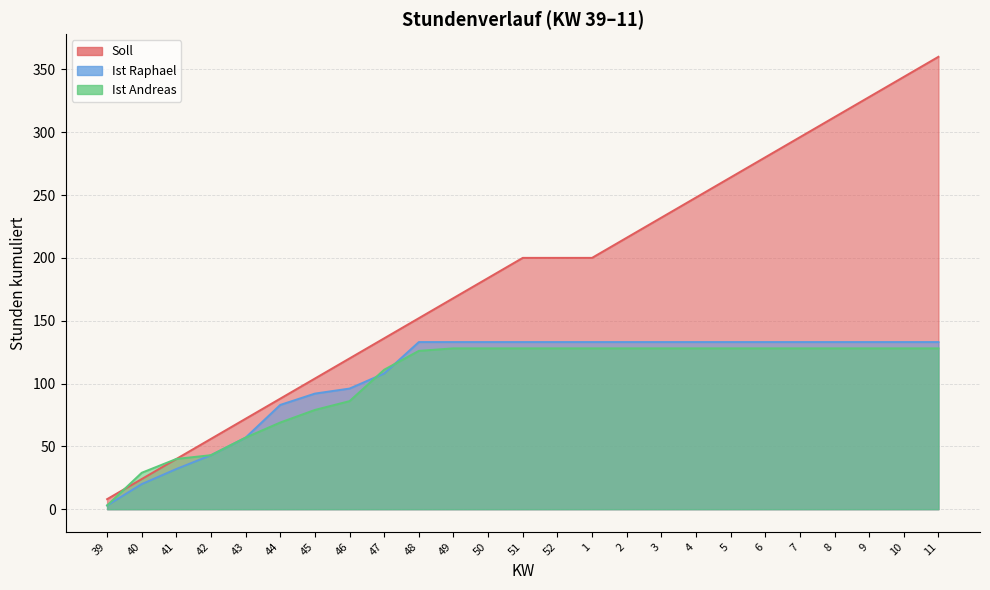

What is the value of the Ist Andreas point at the 15th from the left?

128